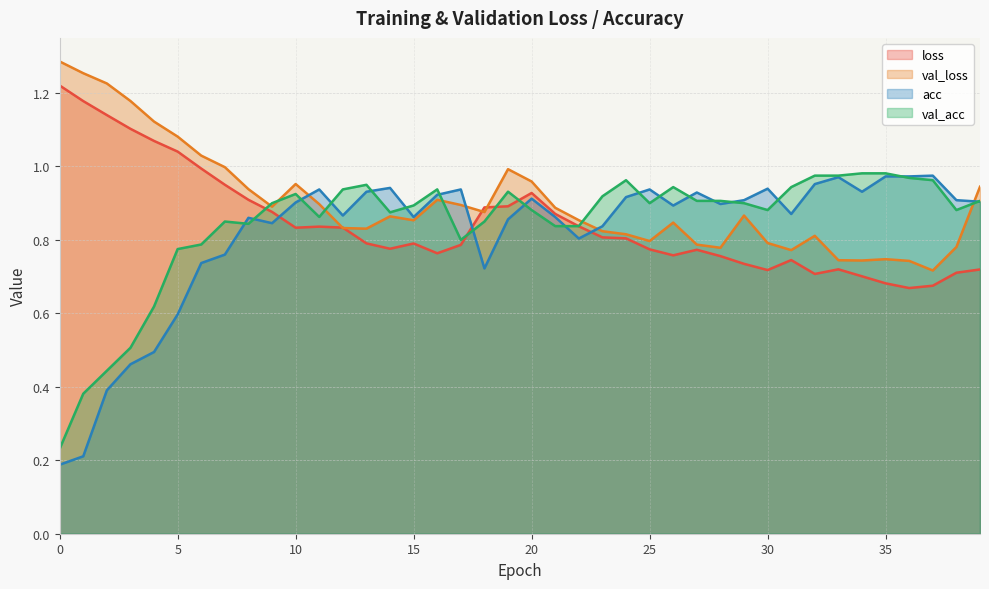

Which has a higher value, 30 or 7?

7